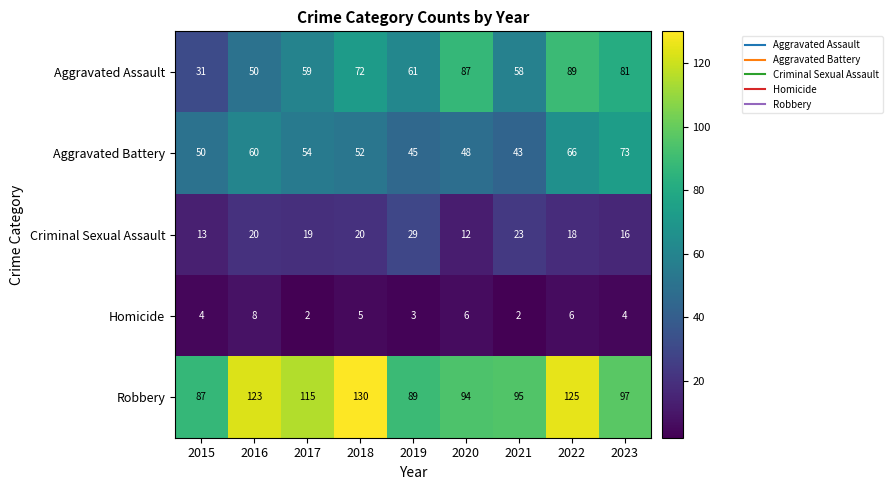

The Aggravated Assault series shows 138 at 2023. True or false?

False